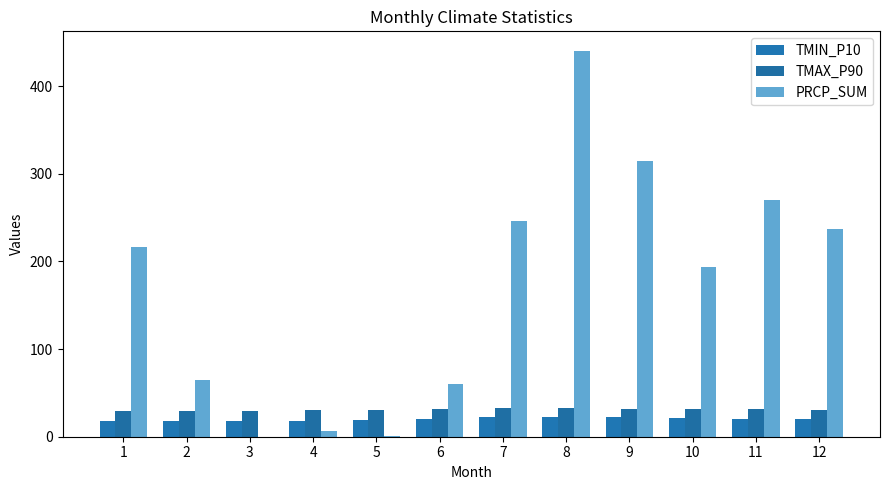

What is the sum of the TMIN_P10 values at 4 and 7?

39.8